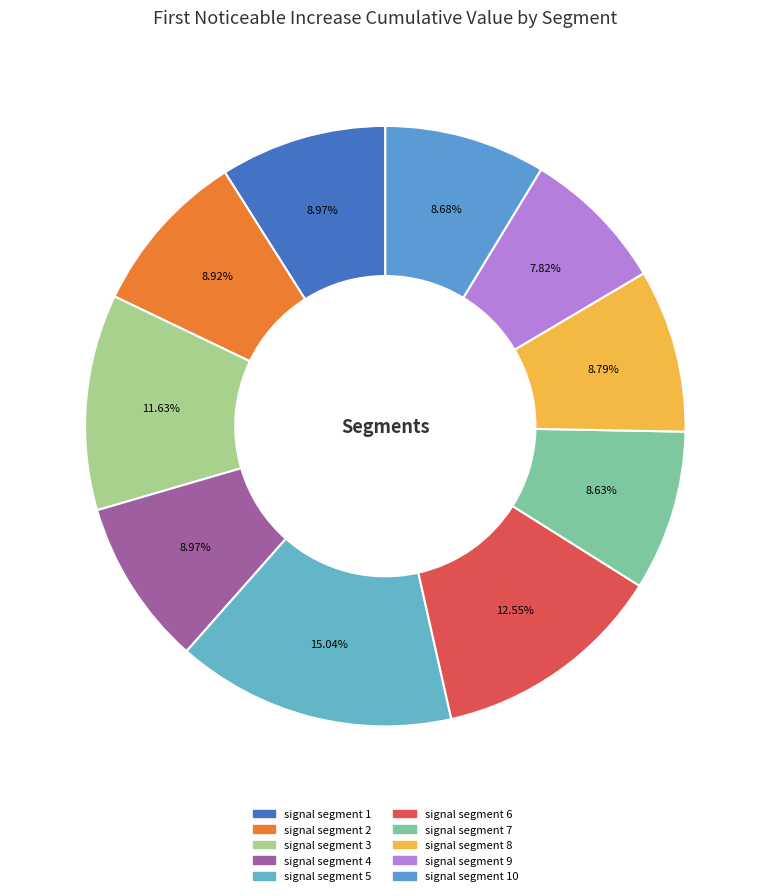

How many slices are in this pie chart?

10